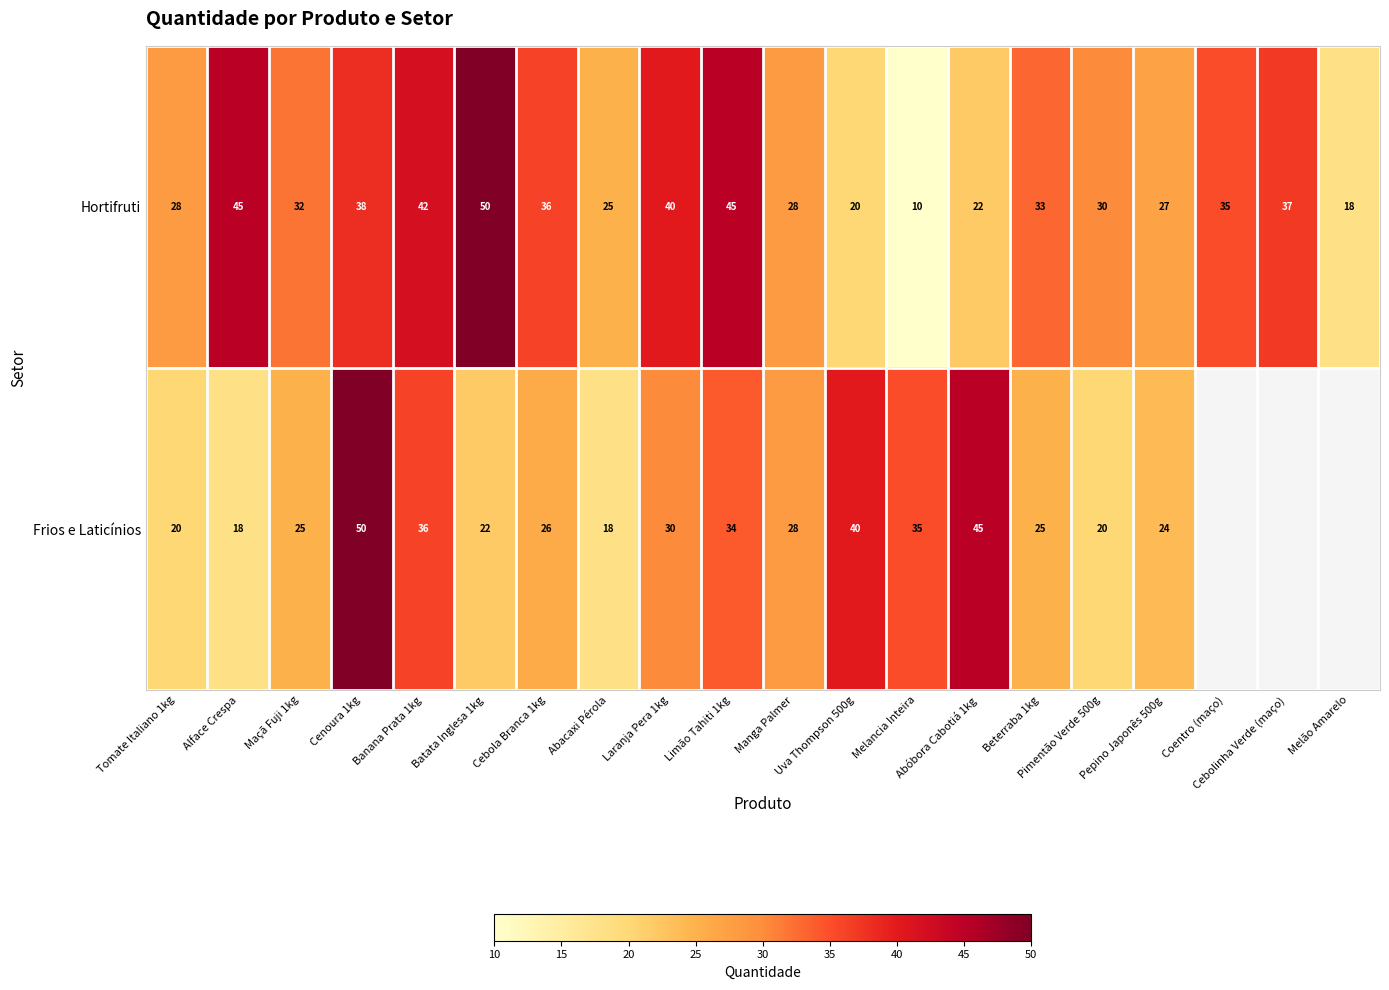

At which category is the sum across all series the highest?

Cenoura 1kg